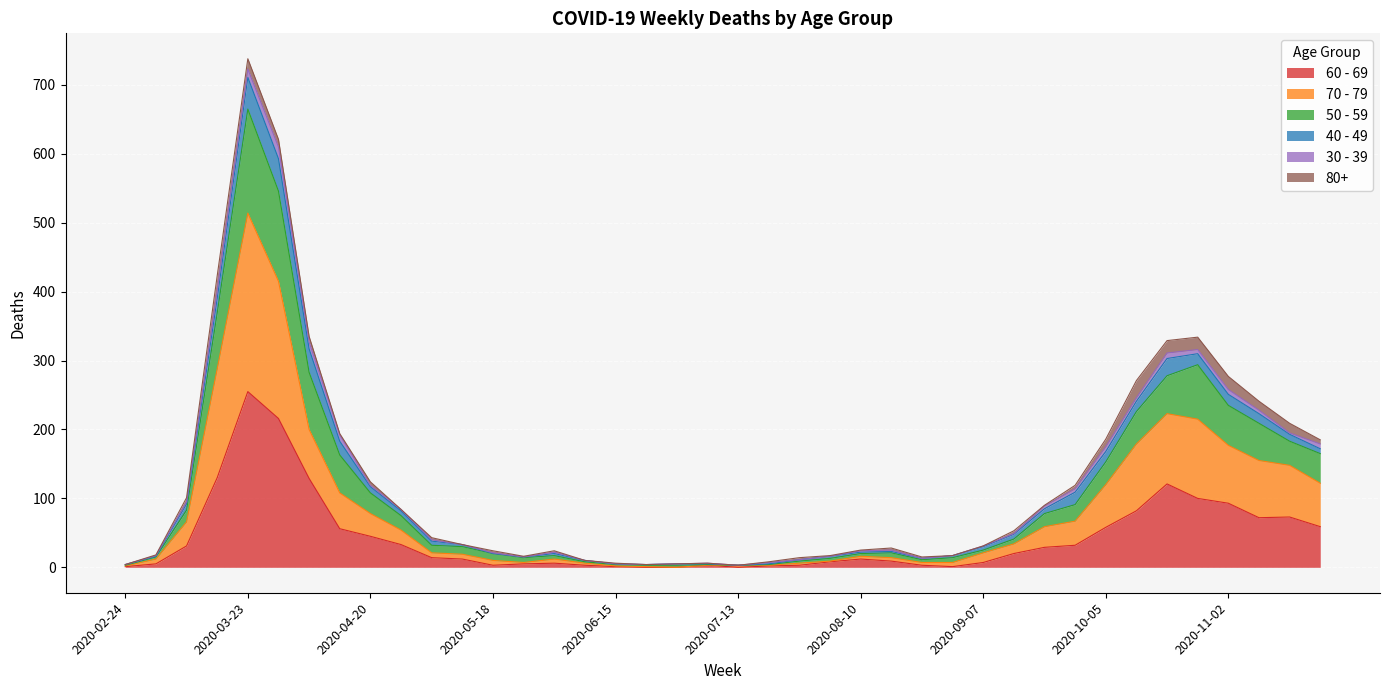

At which category is the sum across all series the highest?

2020-03-23